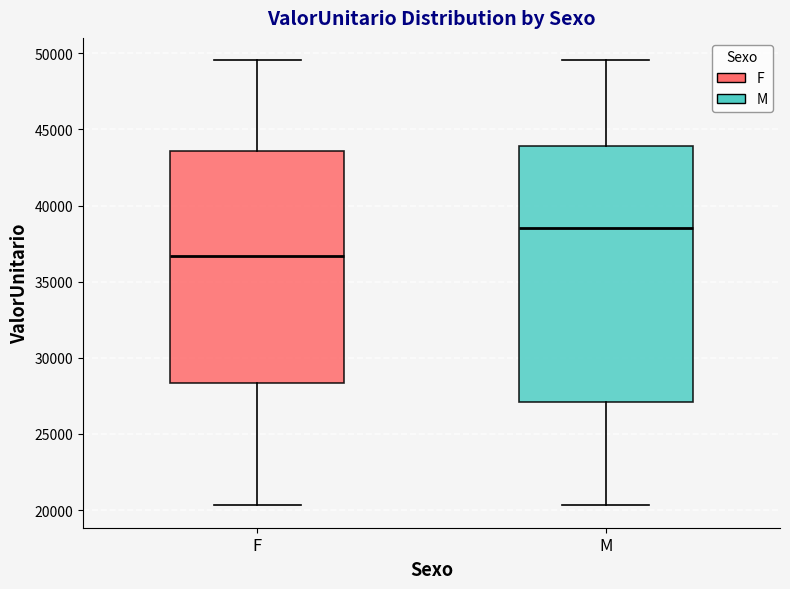

Reading left to right, read every box against the y-axis: the position of its median line, the range the box covers, and the ends of its whiskers. The values are not printed on the chart, so give them approximately, as read against the axis.

F: median 36500, box 28500 to 43500, whiskers 20500 to 49500
M: median 38500, box 27000 to 44000, whiskers 20500 to 49500